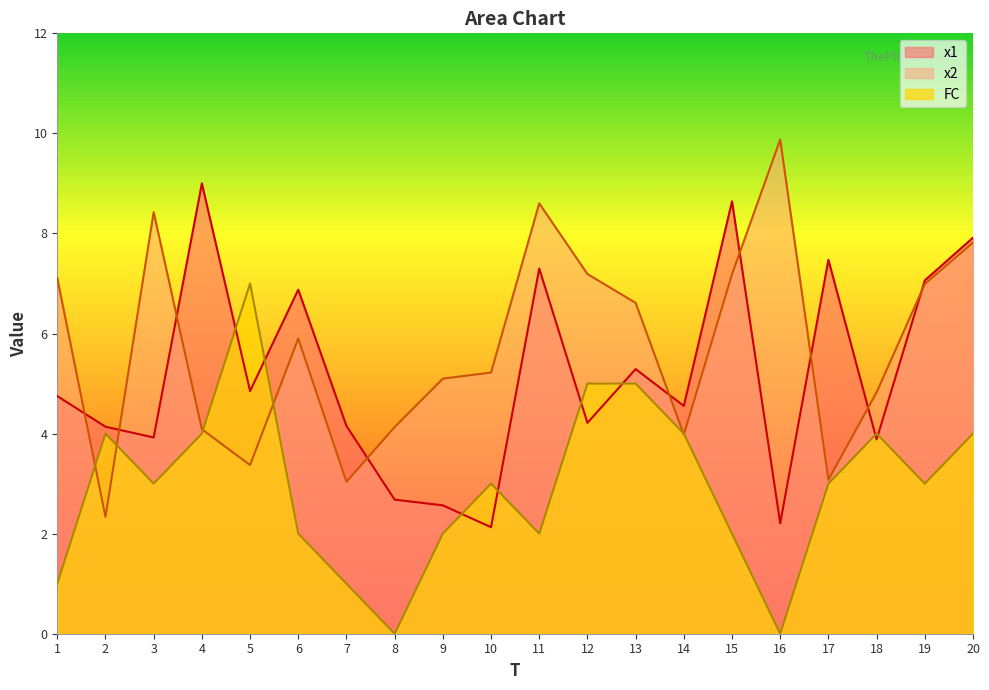

How many data points in x1 are less than 4?

6